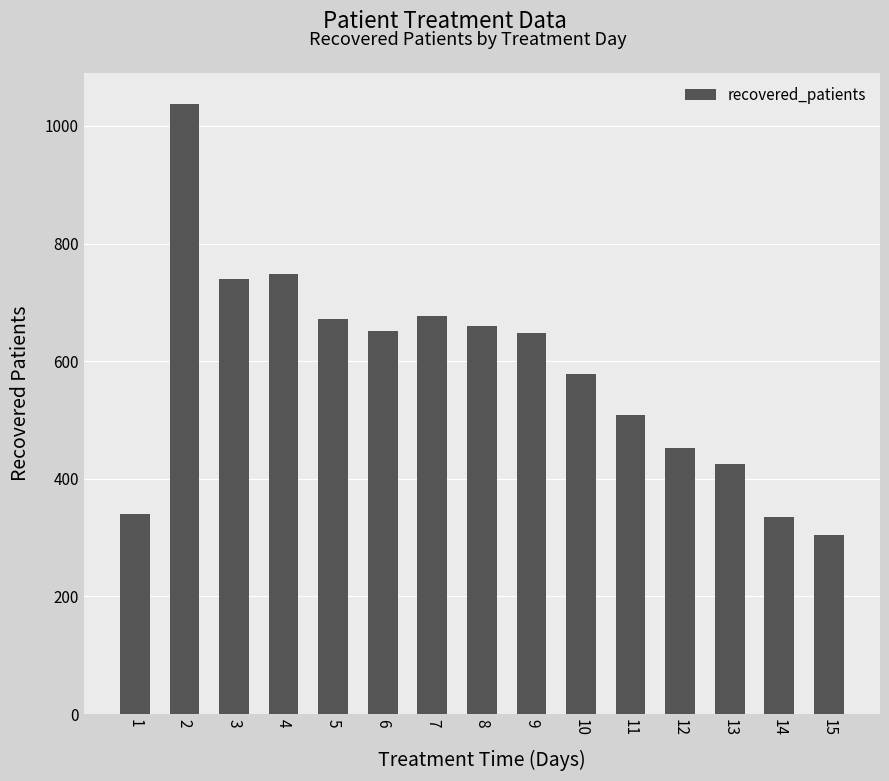

What is the difference between the values at 6 and 1?

311